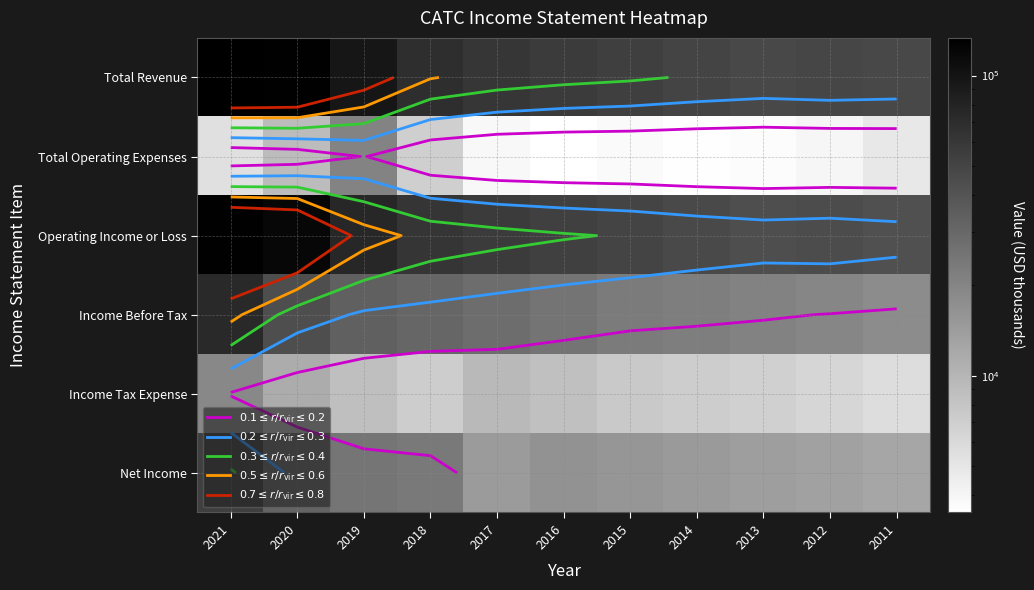

List the labels in order of Net Income value, largest first.

2021, 2020, 2019, 2018, 2016, 2015, 2014, 2017, 2013, 2012, 2011